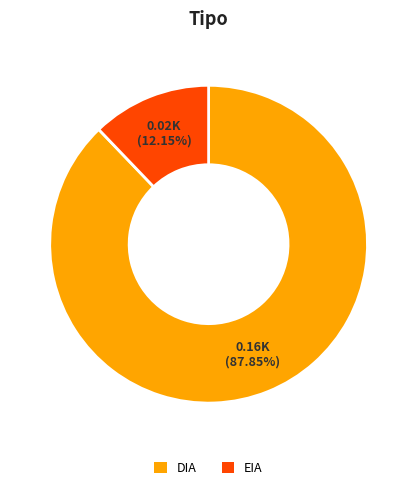

Count the number of slices in the pie.

2